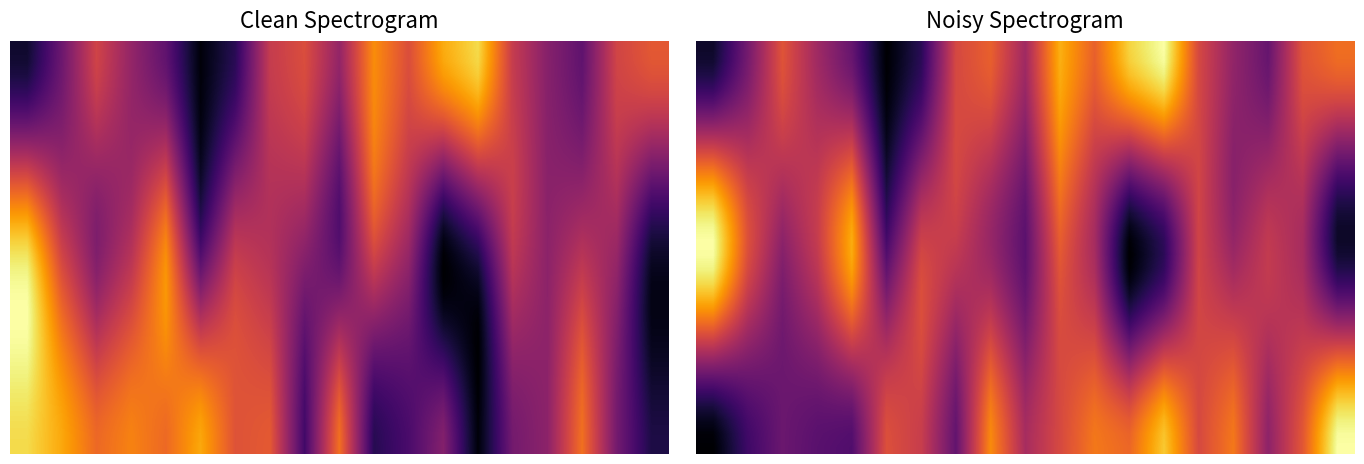

Between 4 and 7, which is larger?

7